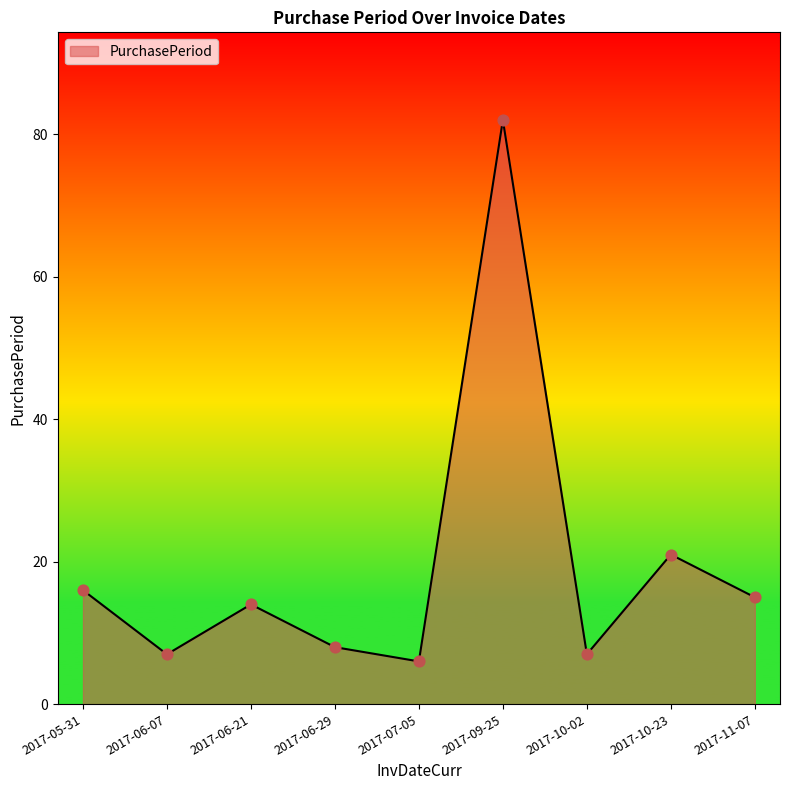

What is the change in value from 2017-05-31 to 2017-10-02?

-9